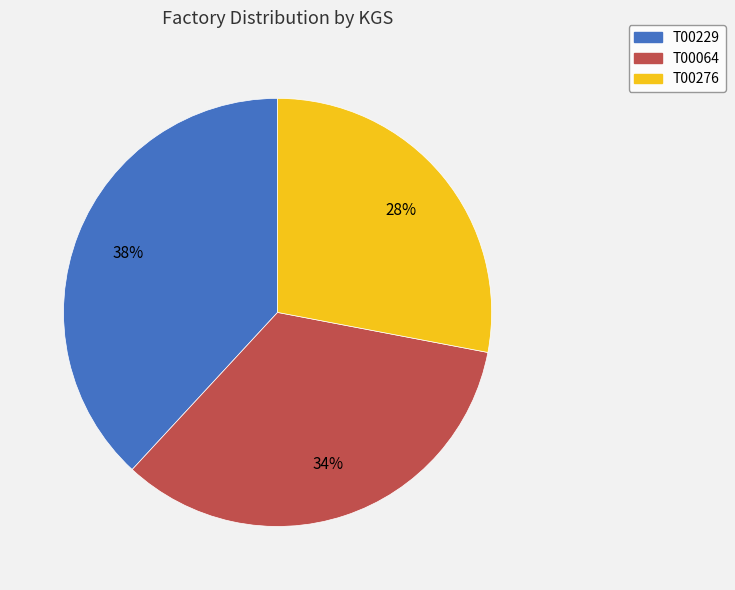

Which slice is the largest?

T00229